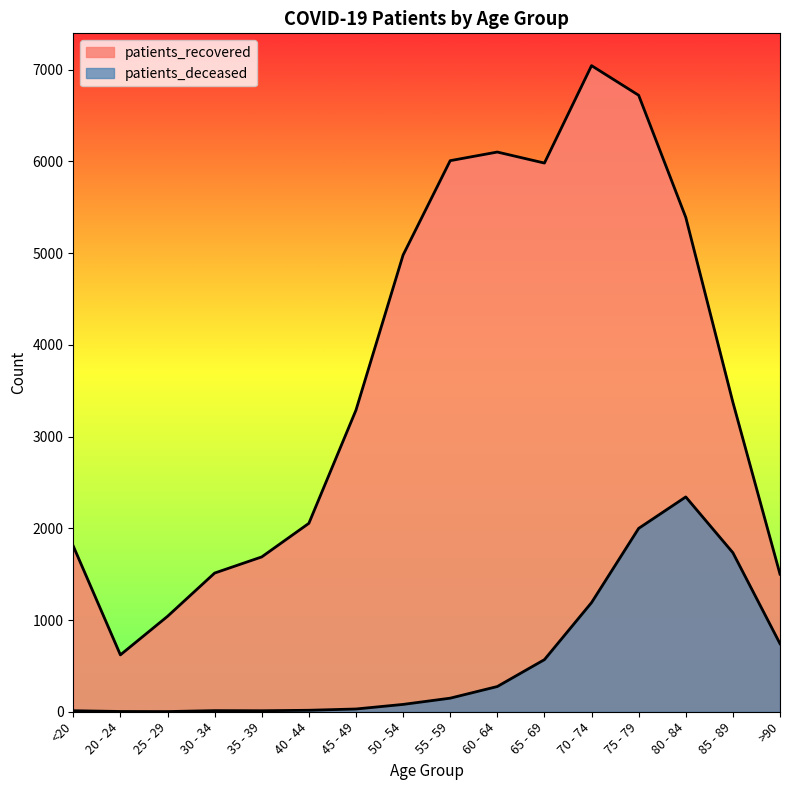

Where is the first local minimum for patients_recovered?

20 - 24